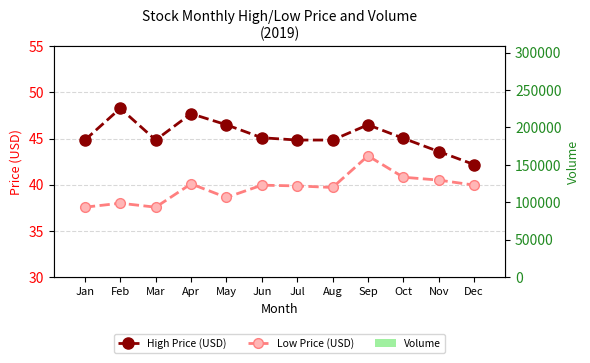

What is the difference between the maximum and minimum values in the High Price (USD) series?

6.1